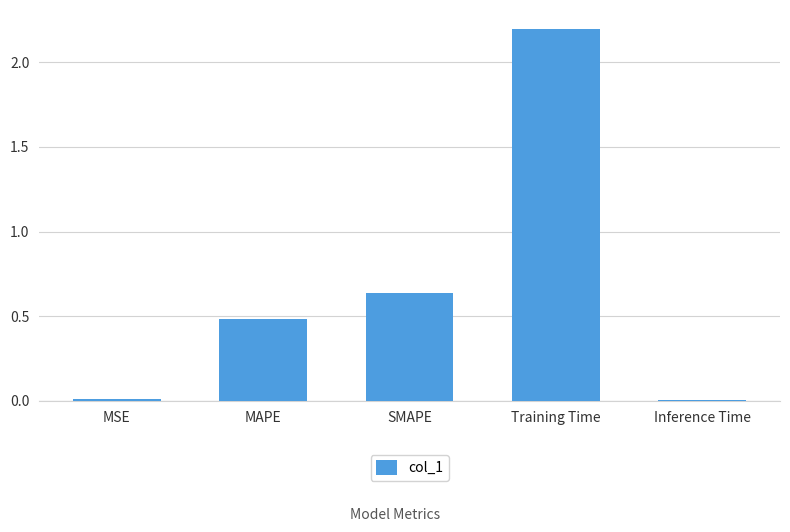

How many bars are there in total?

5